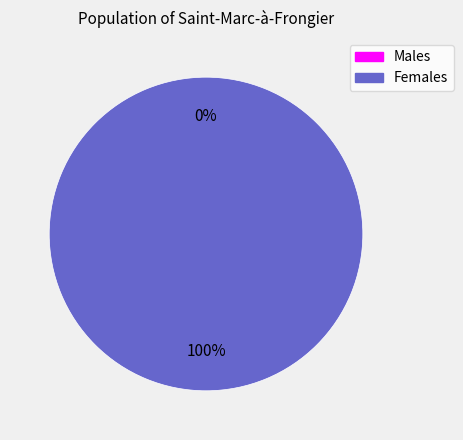

To the nearest percent, what percentage of the pie is 1622816437?

100%